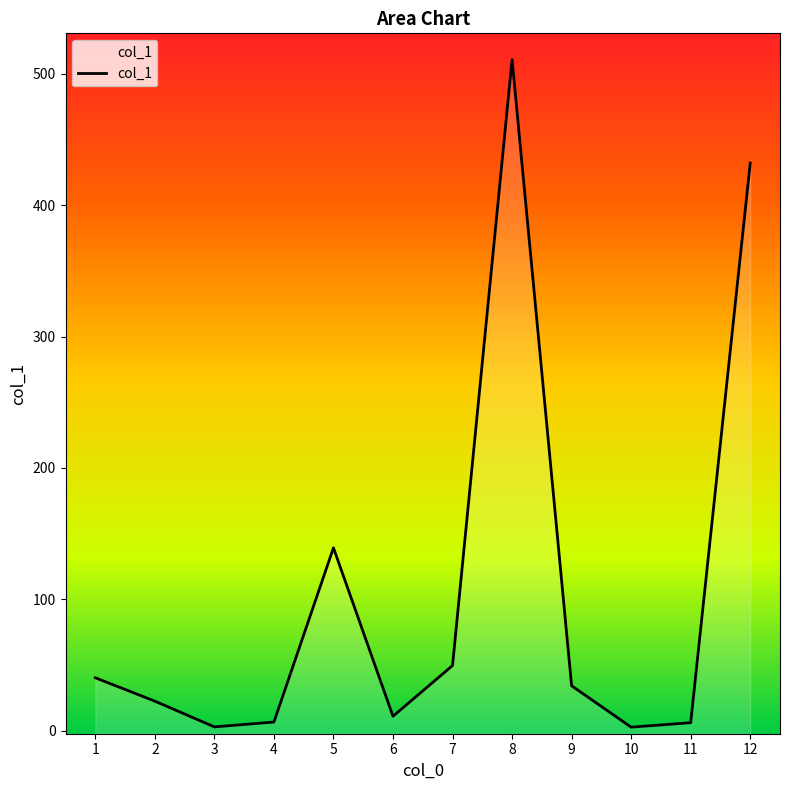

What is the sum of all values?

1258.1